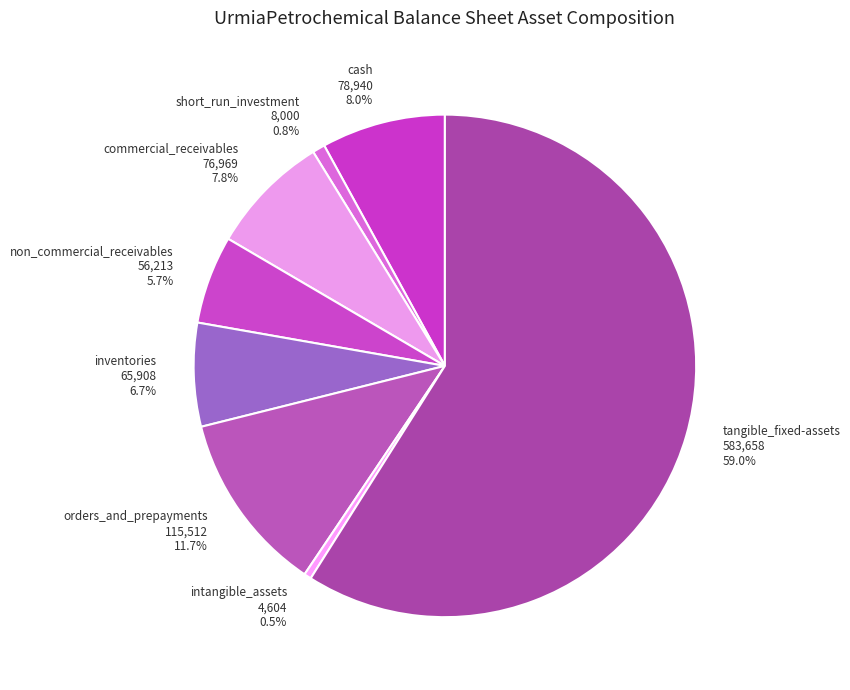

How much of the chart is everything except orders_and_prepayments 115,512 11.7%?

88.3%